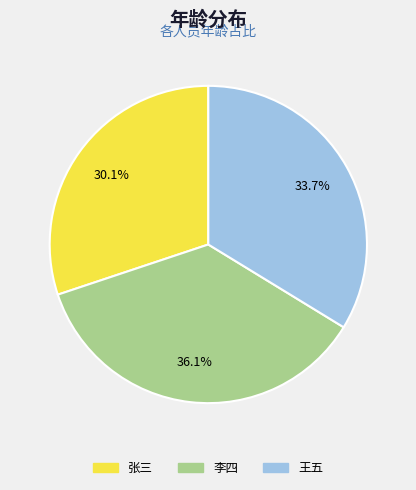

To the nearest percent, what portion does 张三 represent?

30%